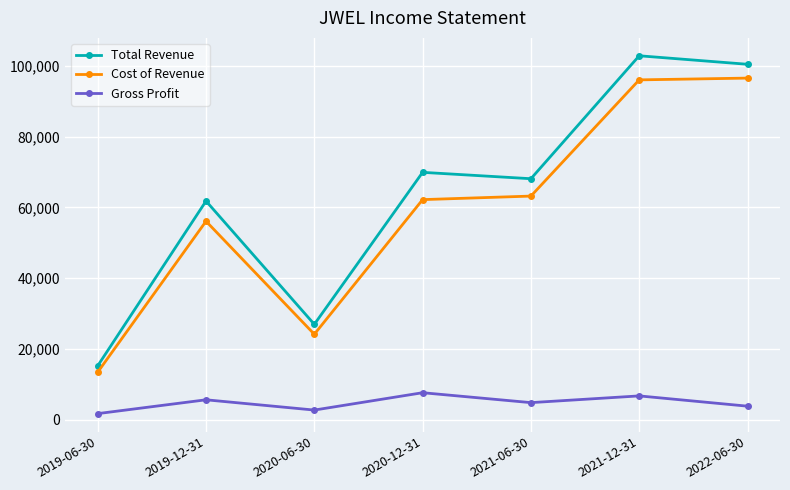

Where does the Gross Profit series first go above 4900?

2019-12-31